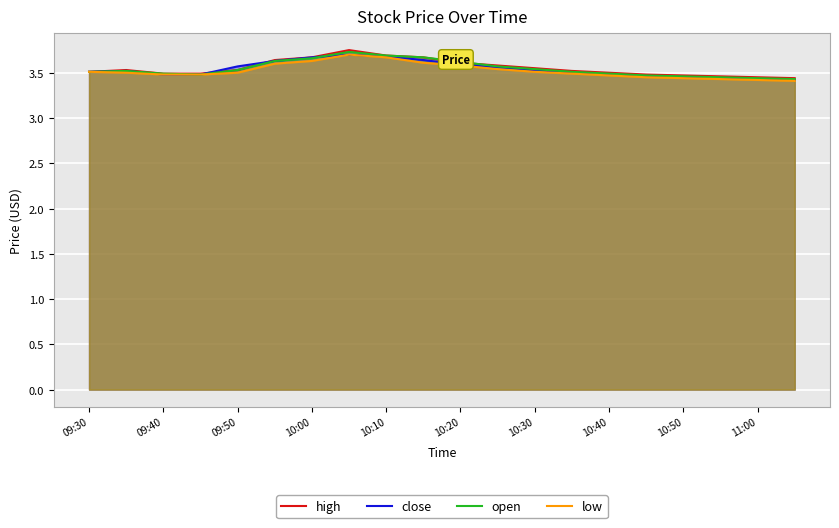

The value of close at 10:20 is 5.6. True or false?

False